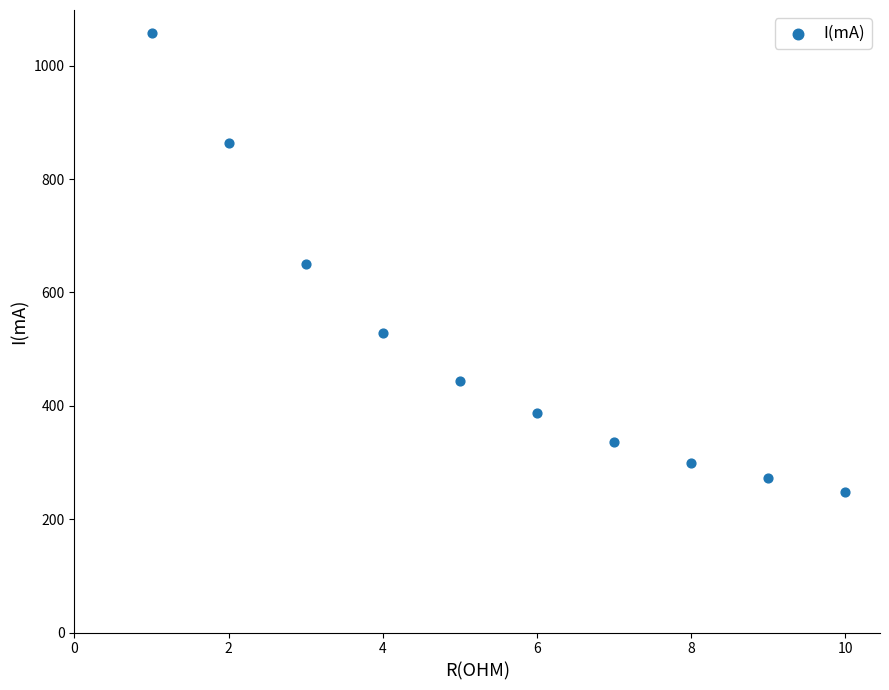

What is the range of X values (max minus min)?

9